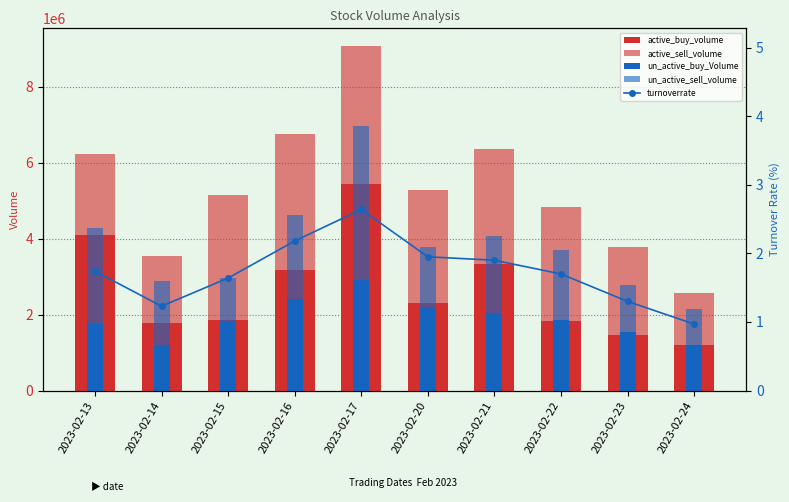

The value of active_buy_volume at 2023-02-14 is 2393138.9. True or false?

False